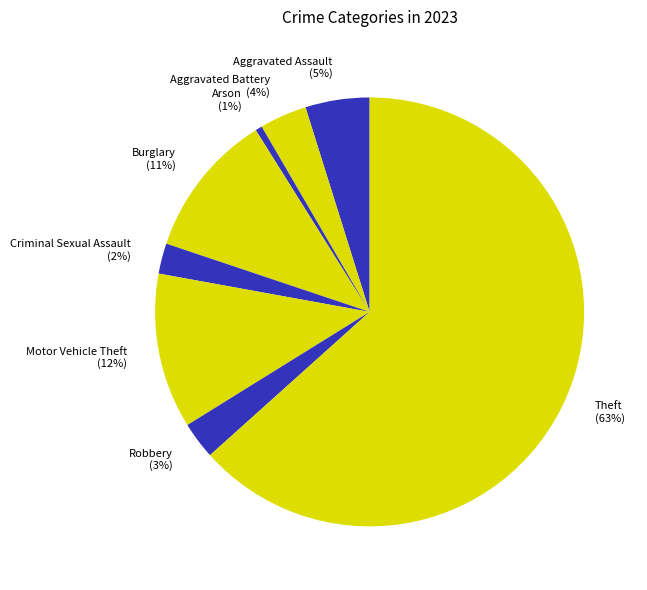

Rank the categories by value from highest to lowest.

Theft, Motor Vehicle Theft, Burglary, Aggravated Assault, Aggravated Battery, Robbery, Criminal Sexual Assault, Arson